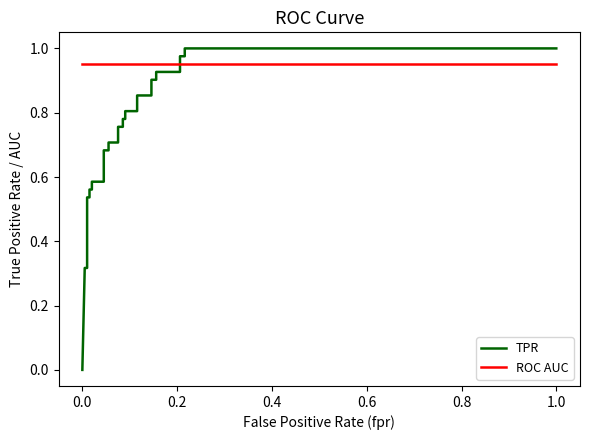

Which series has the largest total across all categories?

ROC AUC